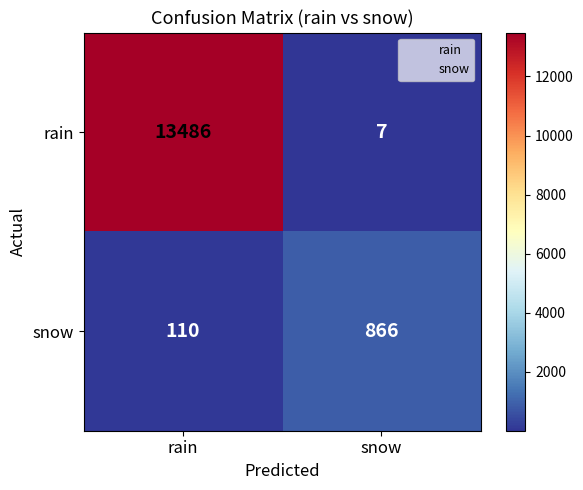

Which series has the largest total across all categories?

rain